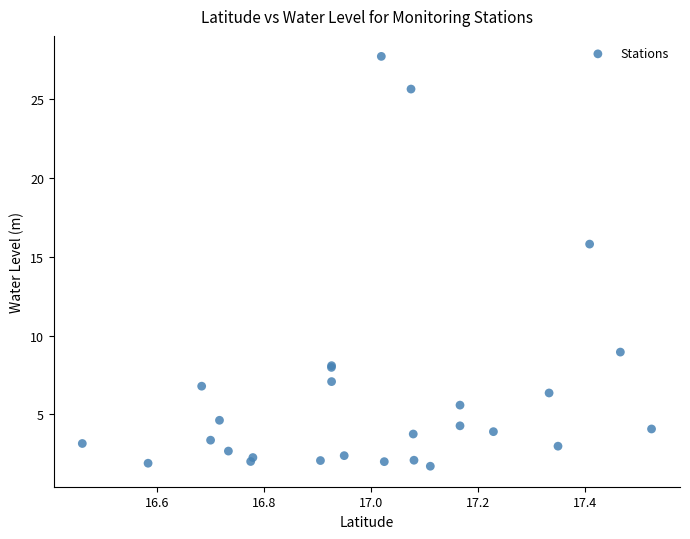

What Y value in the scatter plot is closest to 14?

15.8